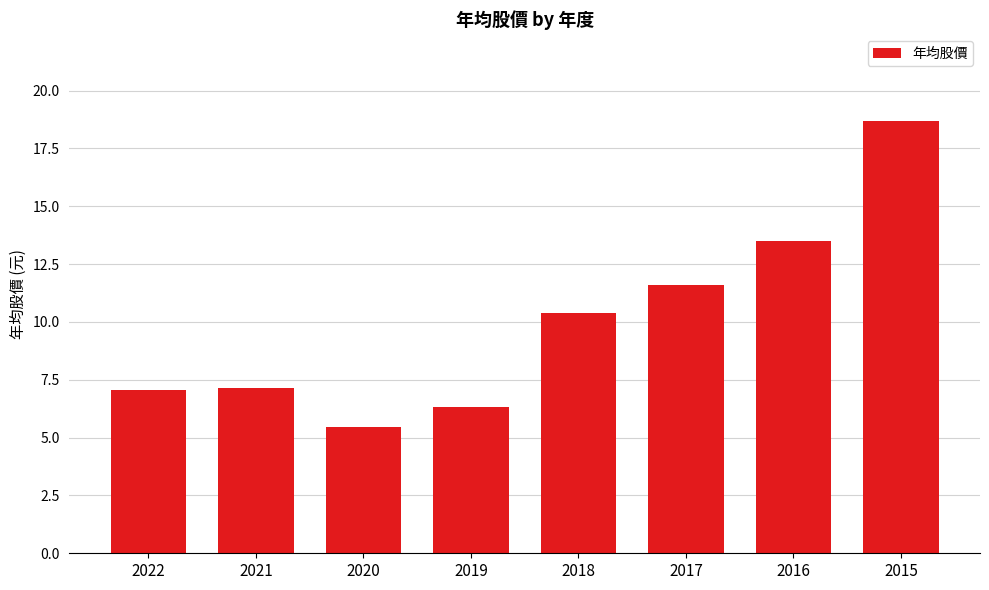

Reading left to right, what are all the values shown in this chart?

2022=7.1	2021=7.1	2020=5.5	2019=6.3	2018=10.4	2017=11.6	2016=13.5	2015=18.7